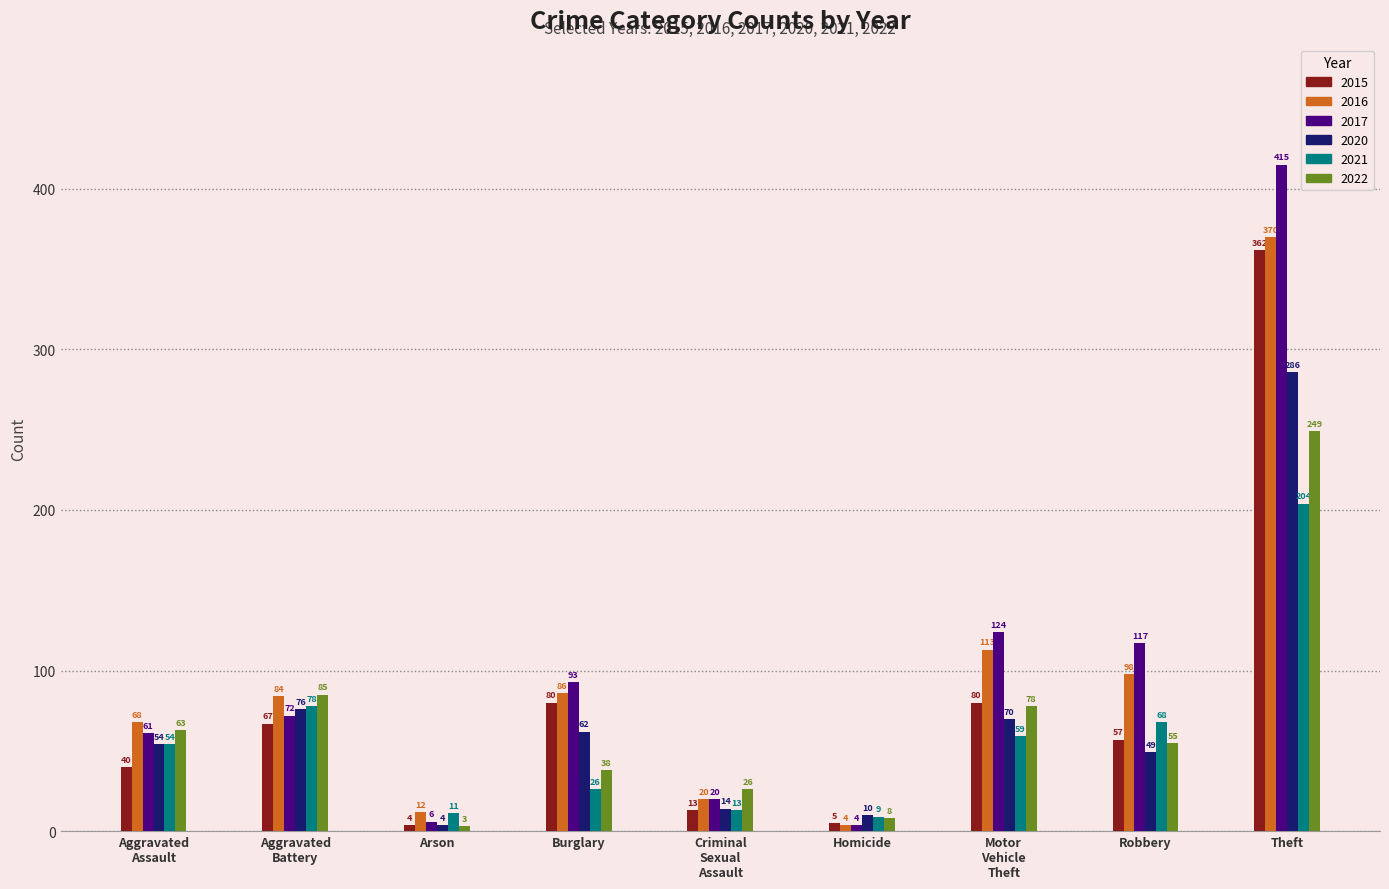

Reading right to left, list all the values displayed in this chart.

2015: 362	57	80	5	13	80	4	67	40
2016: 370	98	113	4	20	86	12	84	68
2017: 415	117	124	4	20	93	6	72	61
2020: 286	49	70	10	14	62	4	76	54
2021: 204	68	59	9	13	26	11	78	54
2022: 249	55	78	8	26	38	3	85	63